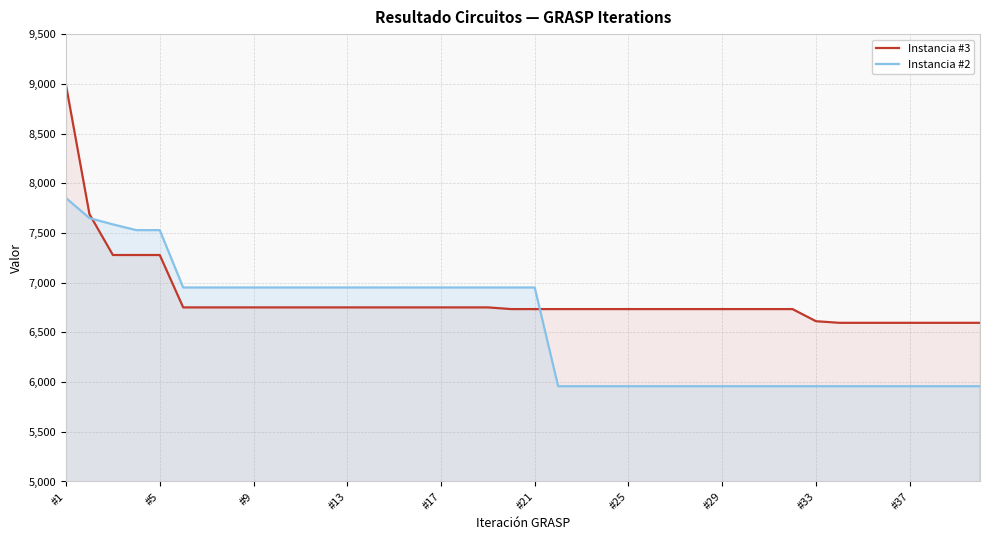

How many data points in Instancia #2 are above 6951?

5